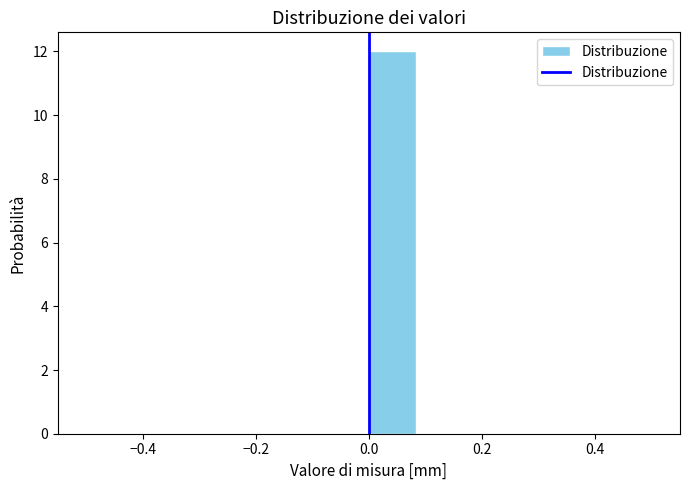

Reading left to right, transcribe this chart: for each bar, give the range it covers on the x-axis and its height. Neither the bar edges nor the heights are printed on the chart, so give them approximately, as read against the axes.

-0.50 to -0.42: 0
-0.42 to -0.34: 0
-0.34 to -0.24: 0
-0.24 to -0.16: 0
-0.16 to -0.08: 0
-0.08 to 0.00: 0
0.00 to 0.08: 12
0.08 to 0.16: 0
0.16 to 0.26: 0
0.26 to 0.34: 0
0.34 to 0.42: 0
0.42 to 0.50: 0